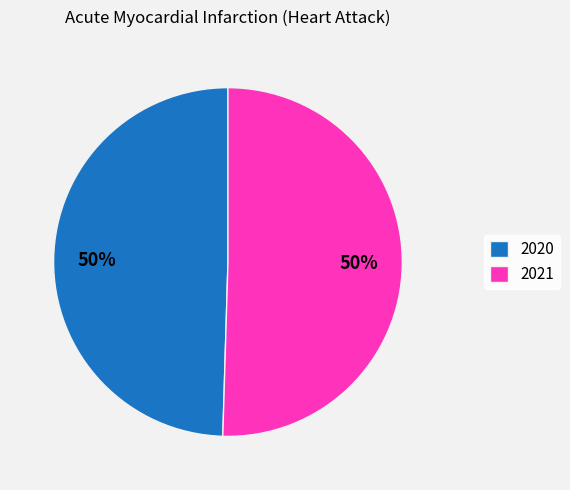

How many segments does this pie chart have?

2